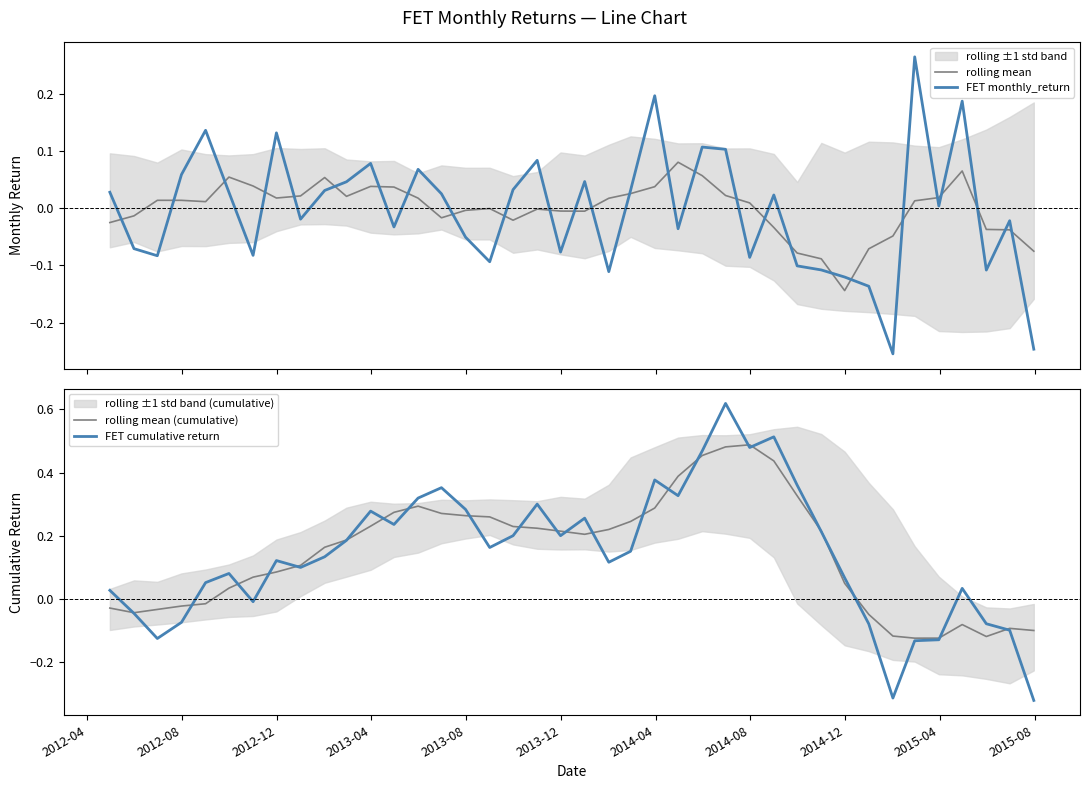

What is the highest value of the FET monthly_return series?

0.3